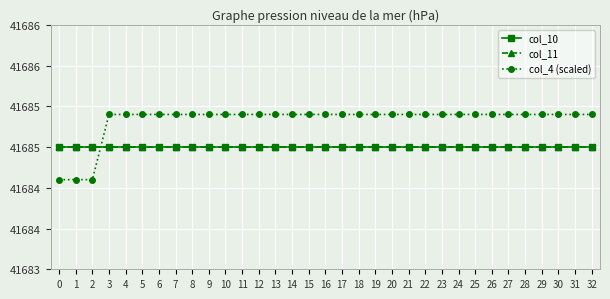

Does the chart have visible grid lines?

Yes